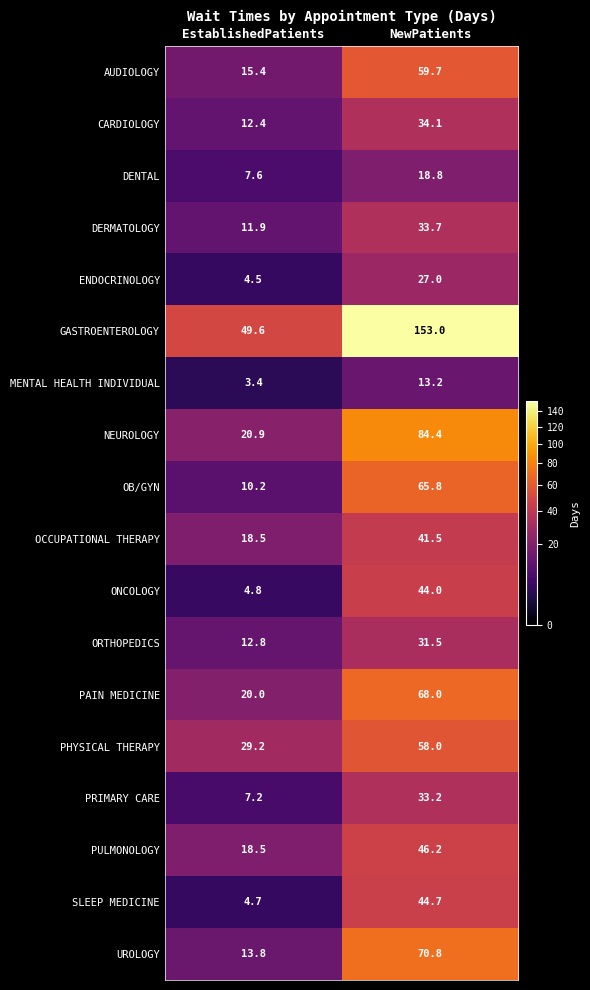

Which series has the largest range (max minus min)?

GASTROENTEROLOGY